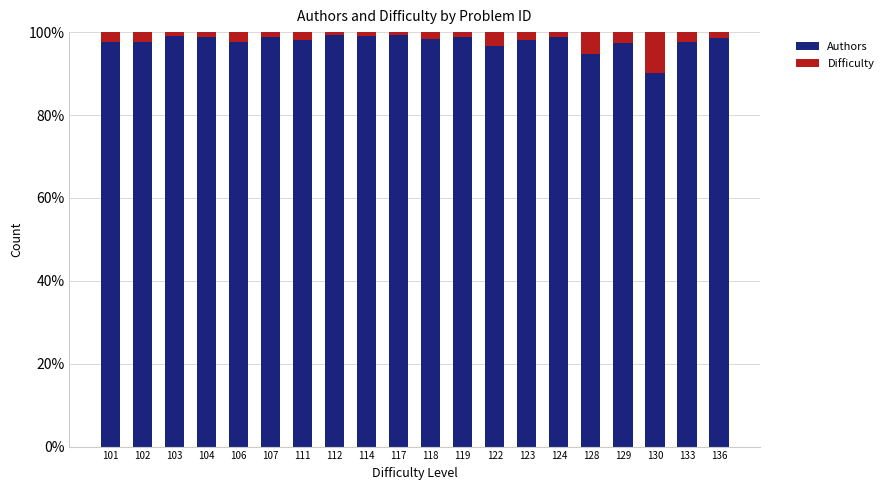

Are the bars grouped side by side (vs. stacked)?

No